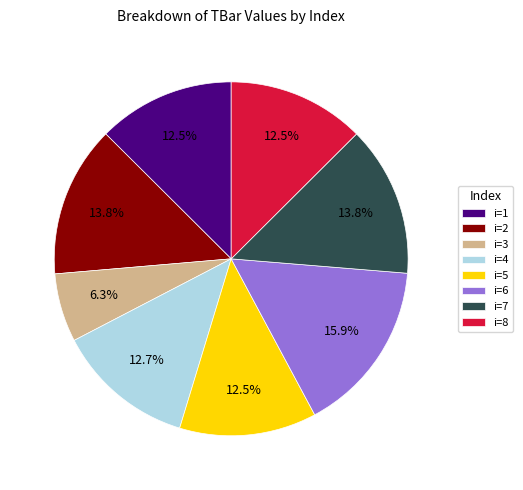

Which has a higher value, i=3 or i=8?

i=8